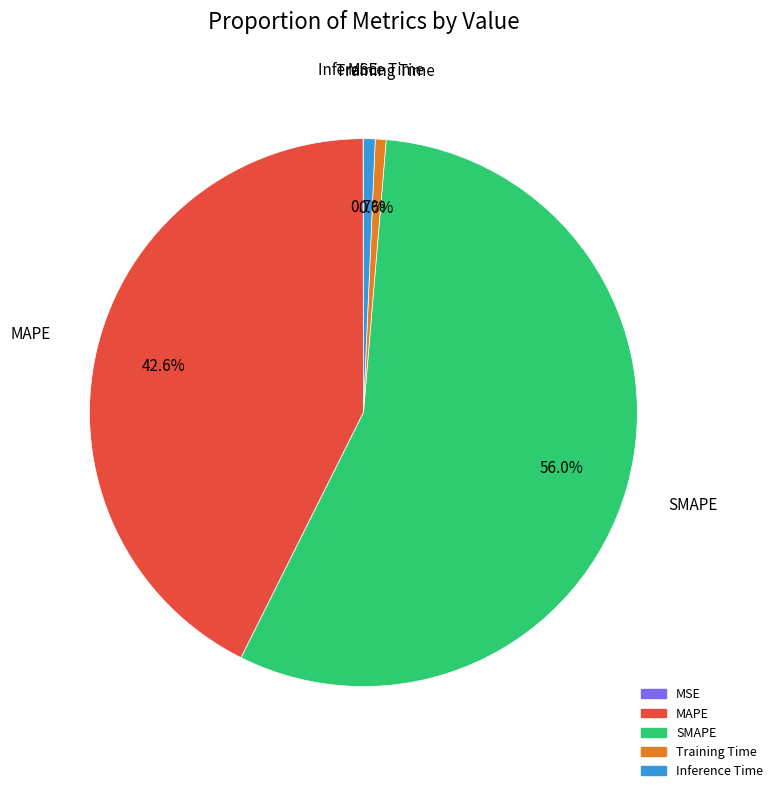

True or false: MAPE accounts for 43% of the total.

True